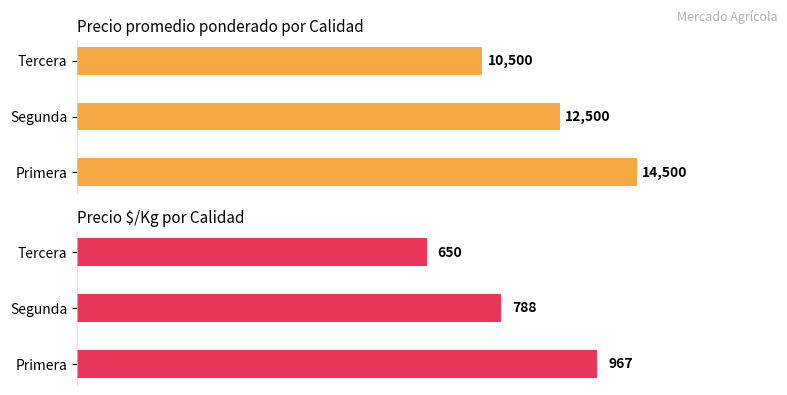

The value of Precio promedio ponderado at 2 is 17301. True or false?

False